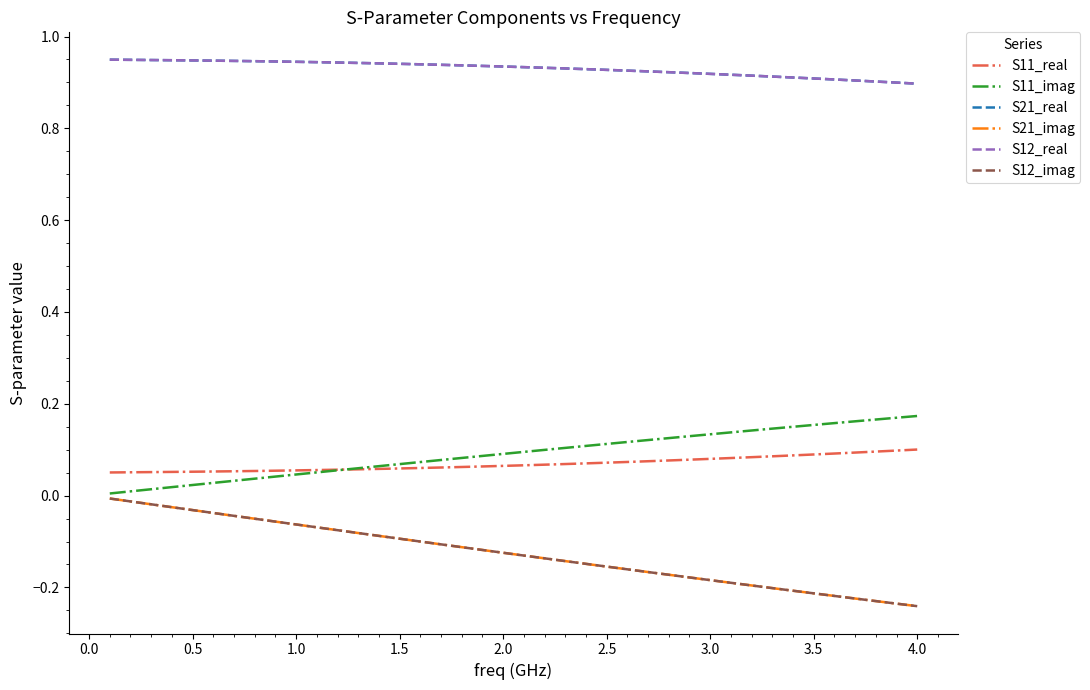

Is this an area chart (filled region under the line)?

No